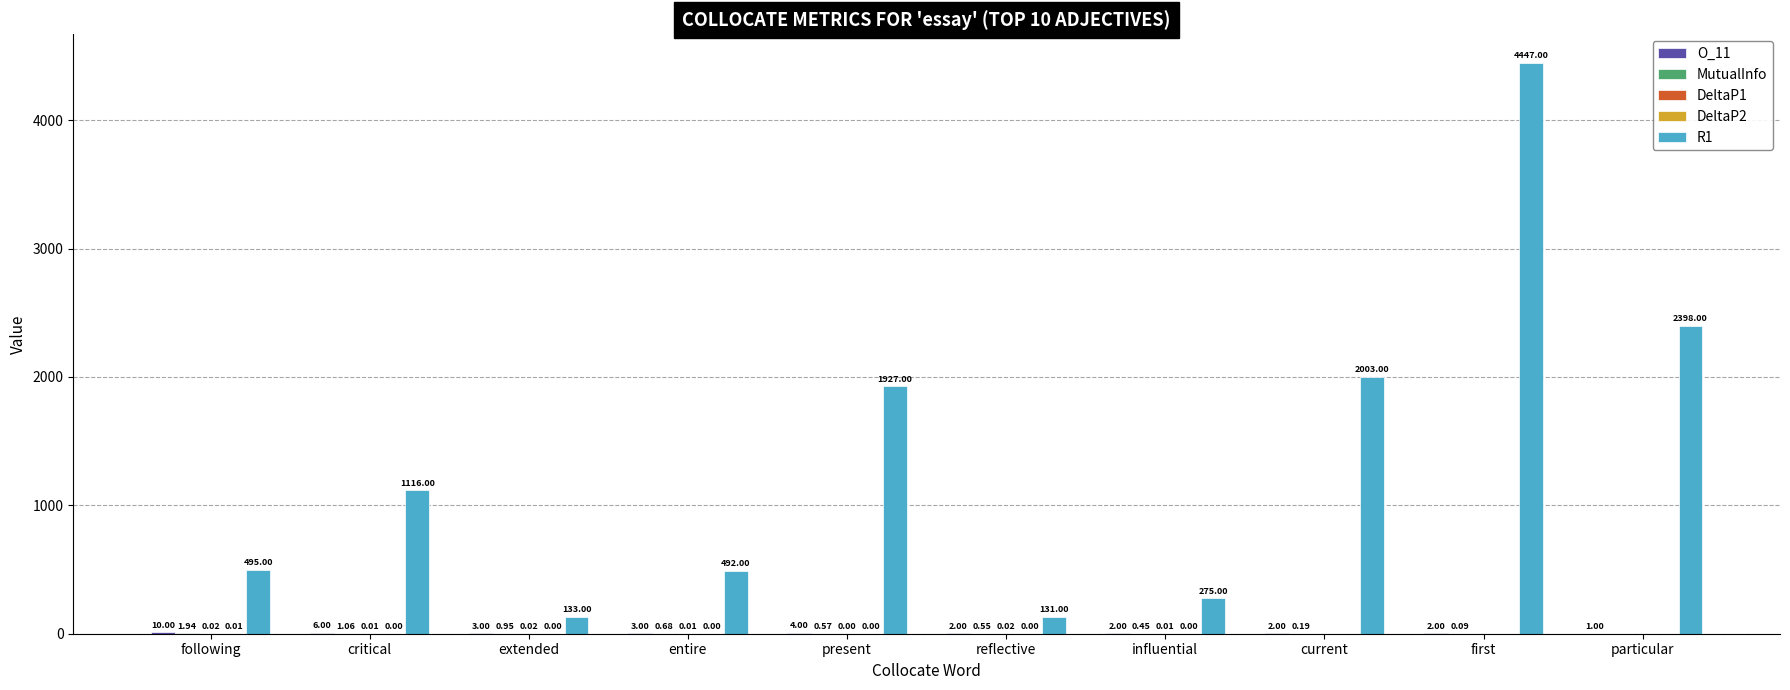

Which series has the largest total across all categories?

R1